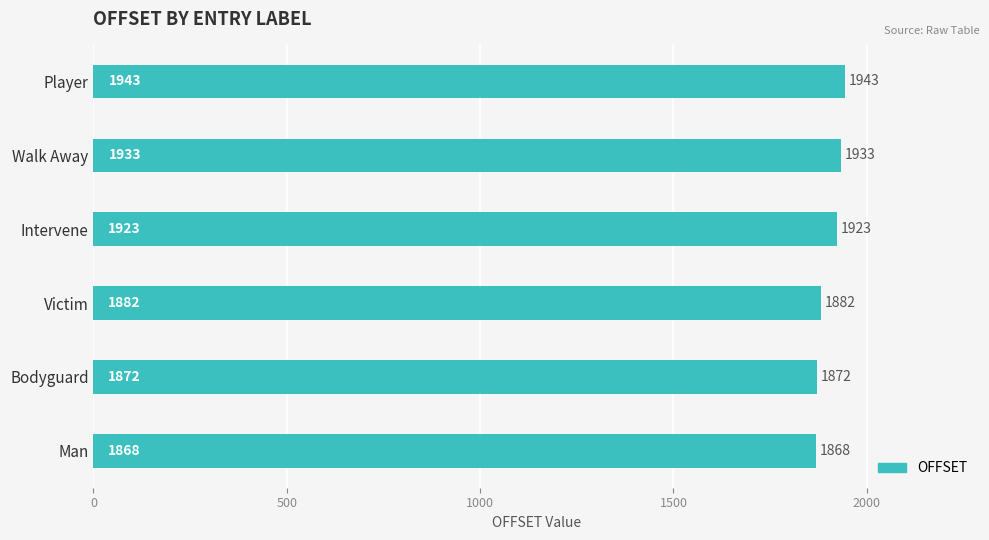

Which label corresponds to the largest value in the chart?

Player